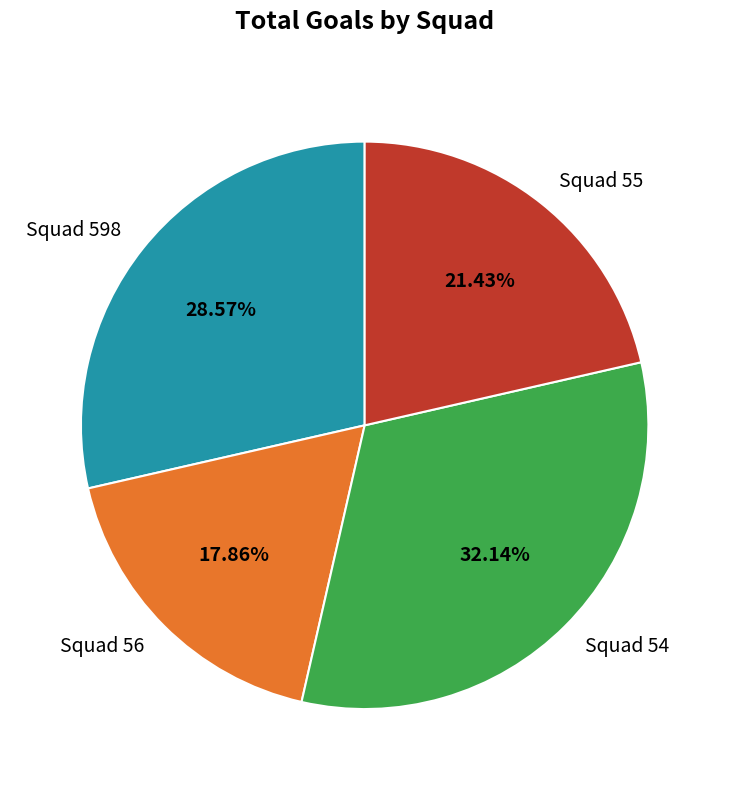

Does any single category account for the majority?

No